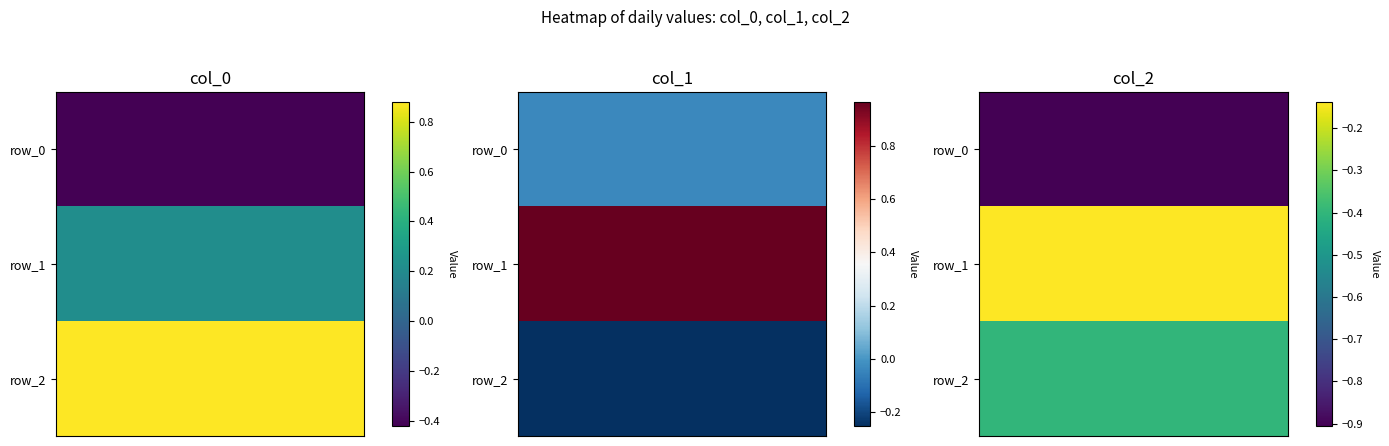

Which series has the largest total across all categories?

row_1